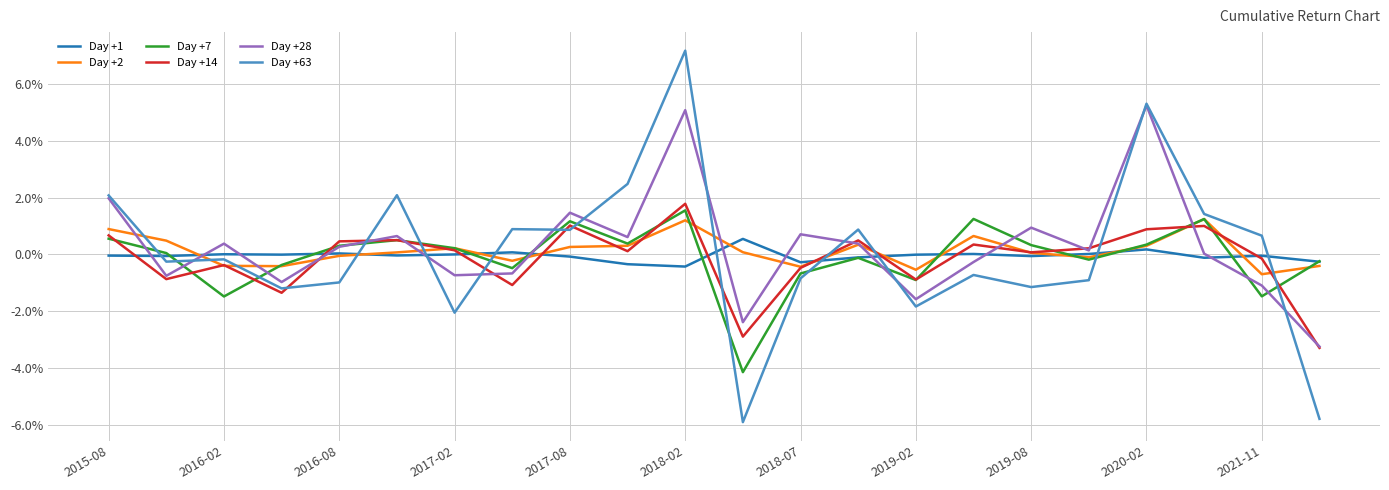

What is the highest value of the Day +28 series?

5.3